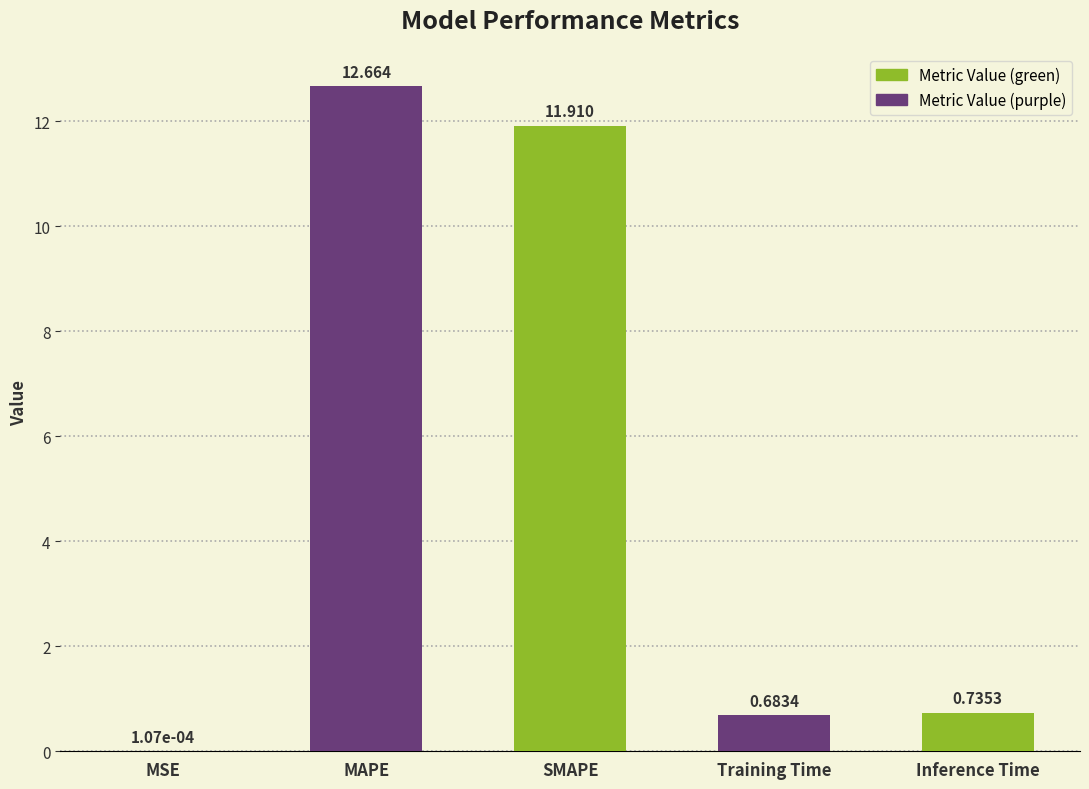

What is the difference between the values at MAPE and Training Time?

12.0